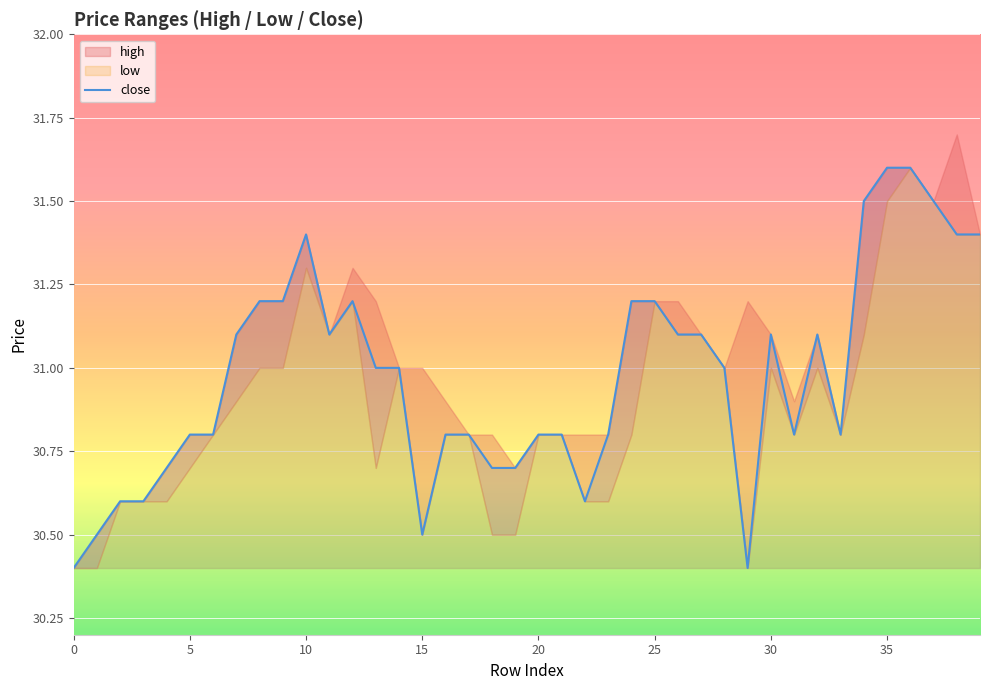

True or false: close has a value of 40.6 at 15.

False